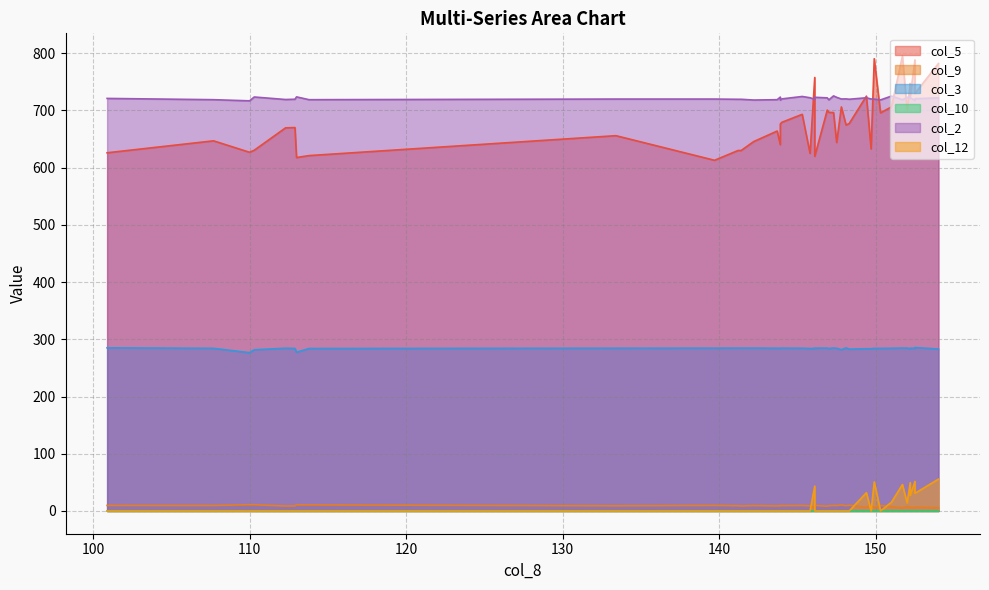

Rank the series by their maximum value, from highest to lowest.

col_5, col_2, col_3, col_12, col_9, col_10